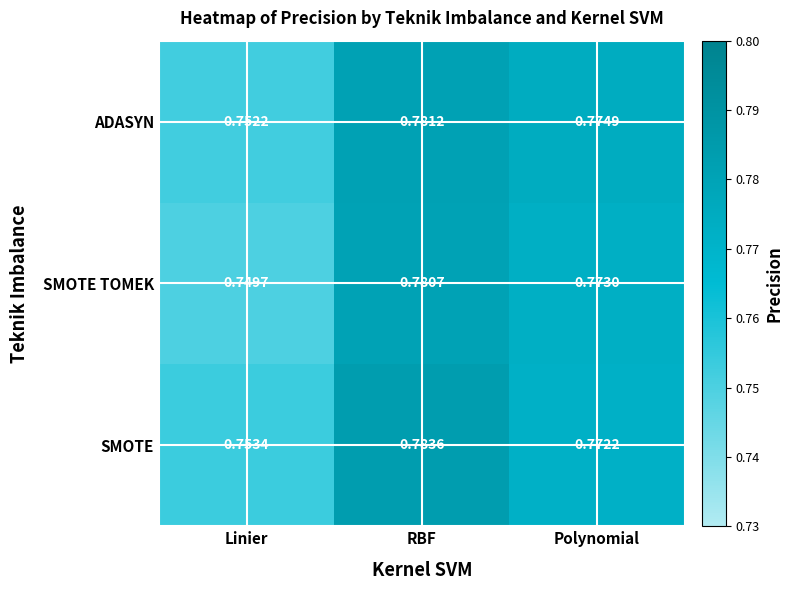

At Polynomial, list the series in order from largest to smallest.

ADASYN, SMOTE TOMEK, SMOTE